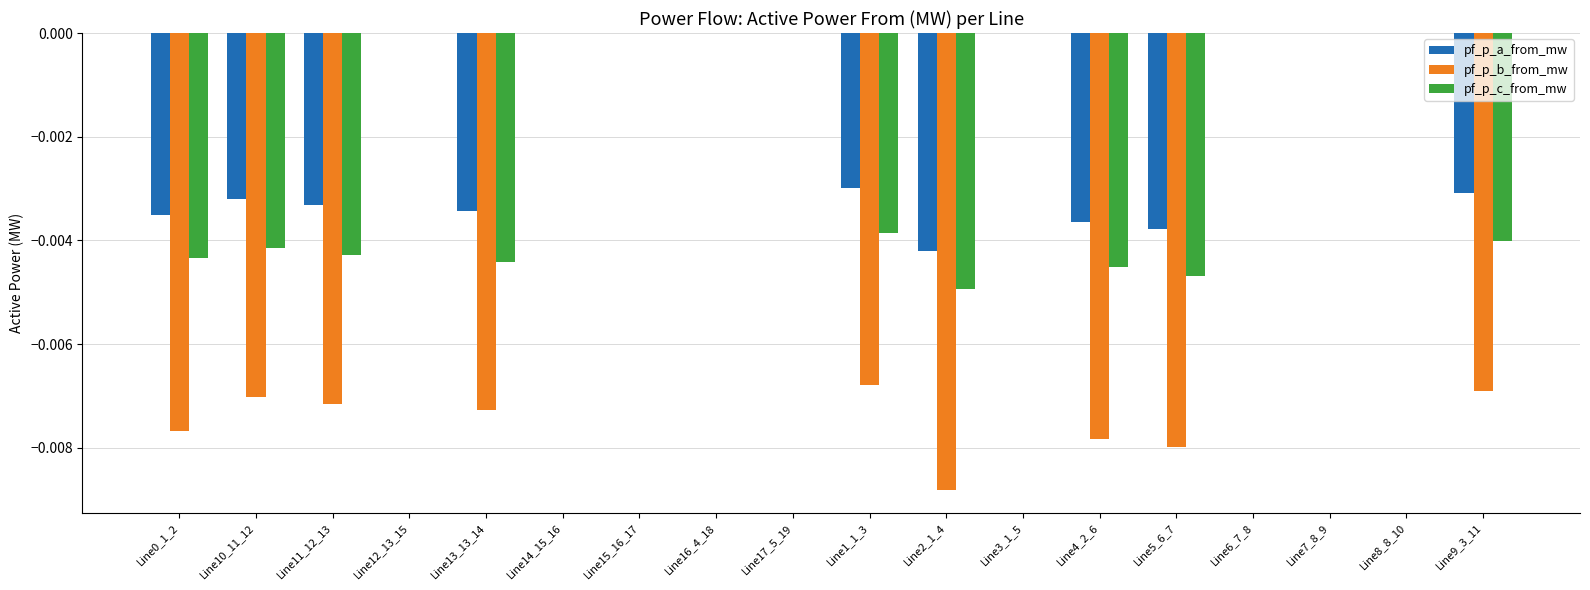

Which series changed the most between Line2_1_4 and Line6_7_8?

pf_p_b_from_mw